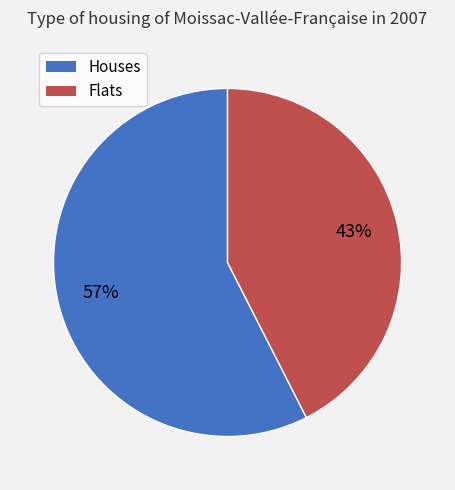

Combined, do Houses and Flats account for over 50%?

Yes